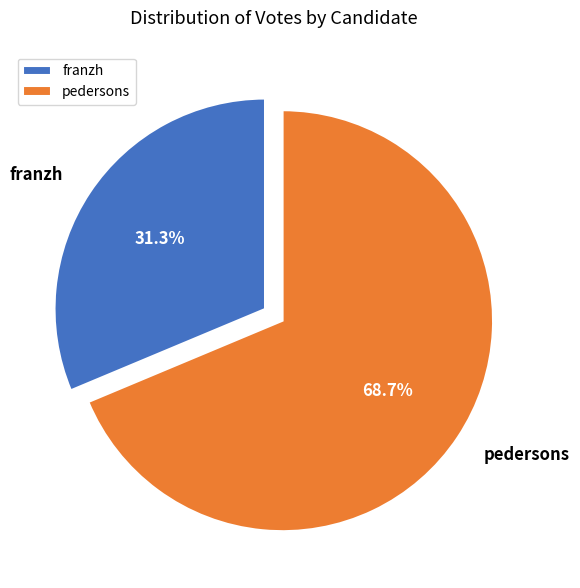

How many slices are in this pie chart?

2